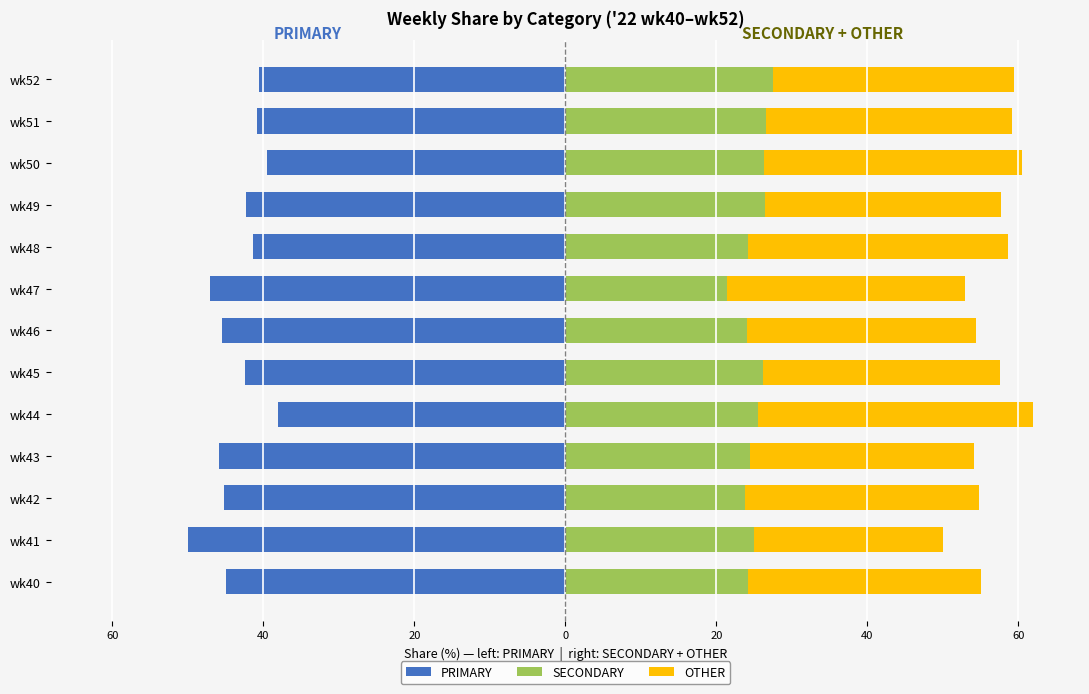

Between wk41 and wk47, which is larger?

wk47